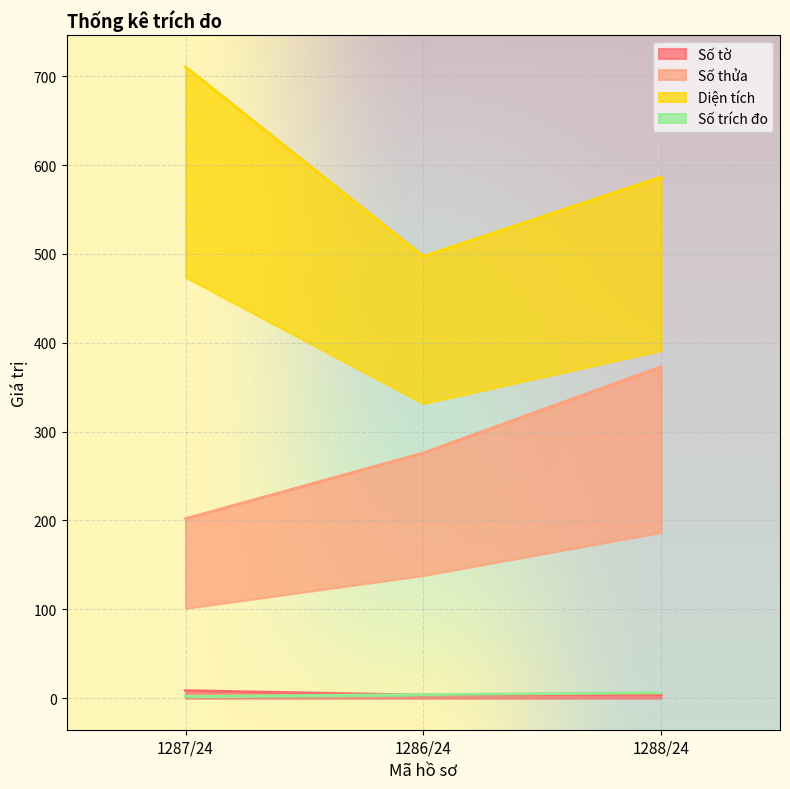

What position from the right is 1287/24?

3